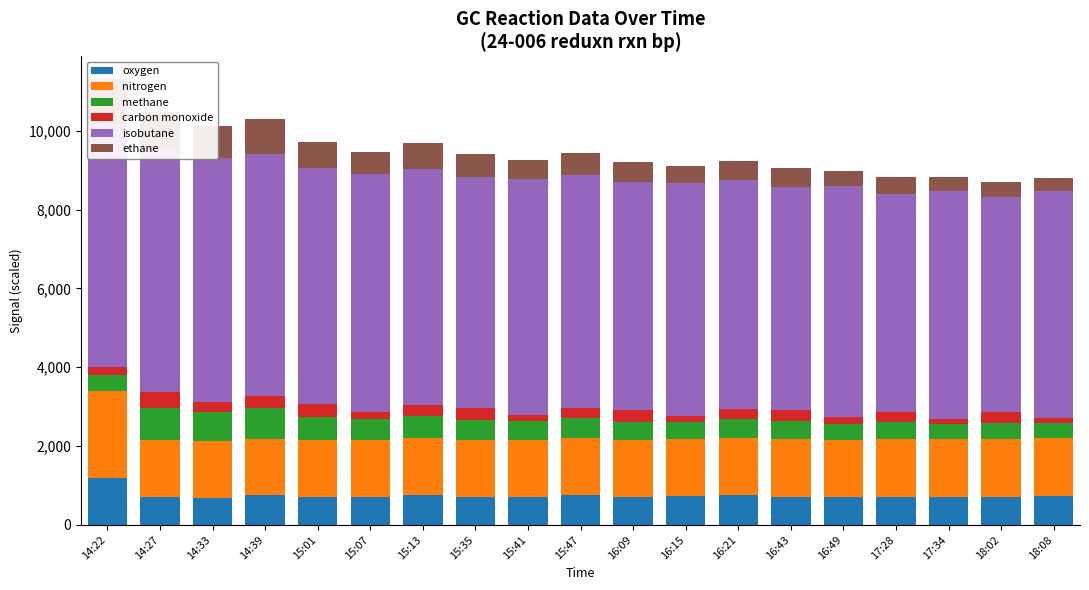

Where does the methane series first go above 463?

14:27